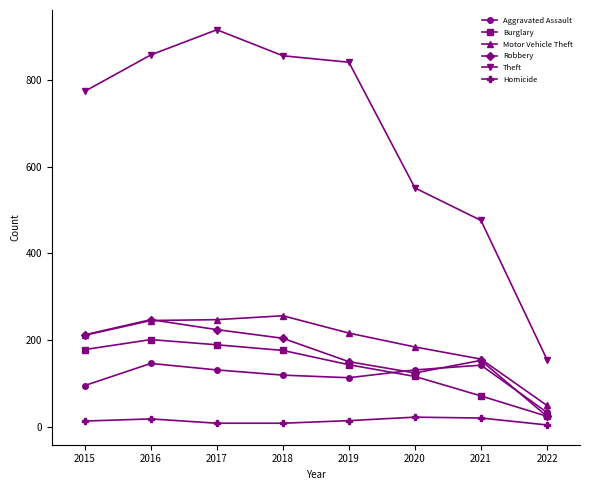

At which label does Robbery first exceed 204?

2015